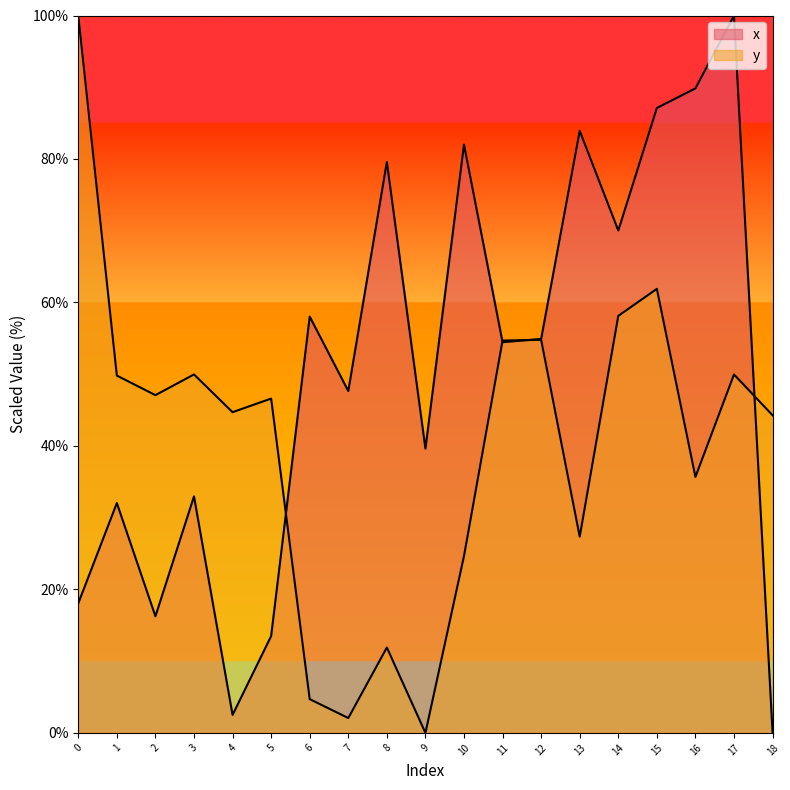

What is the spread (max minus min) of values at 17?

50.0